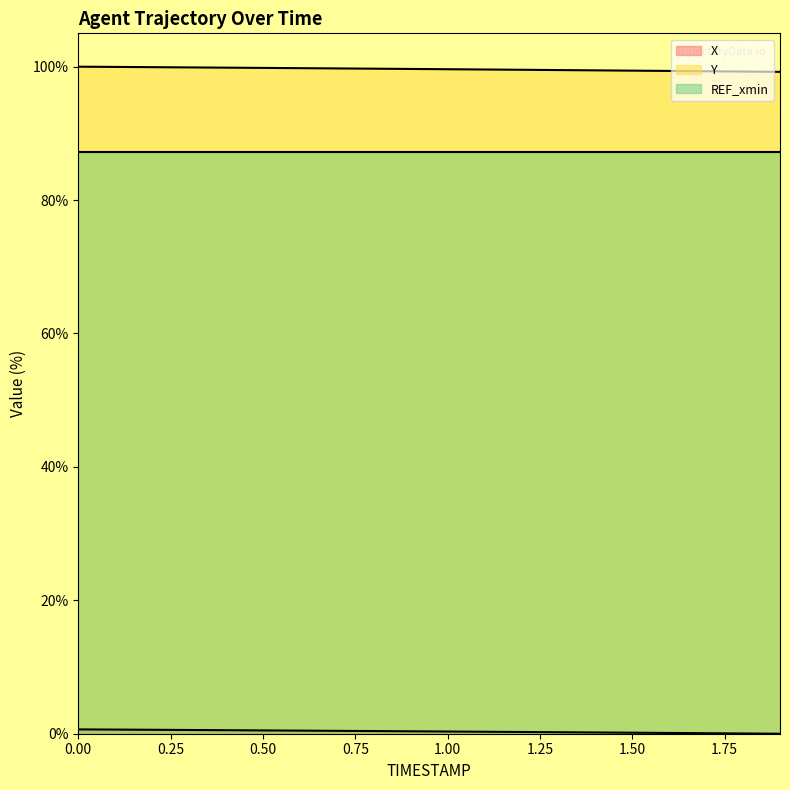

True or false: Y and REF_xmin intersect in this chart.

False